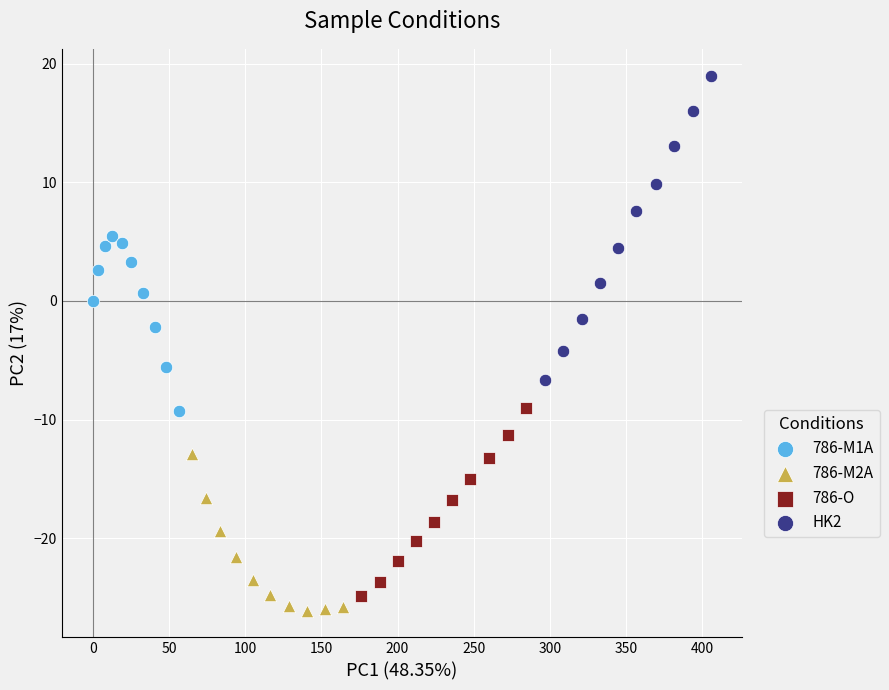

Which series reaches the maximum Y coordinate?

HK2